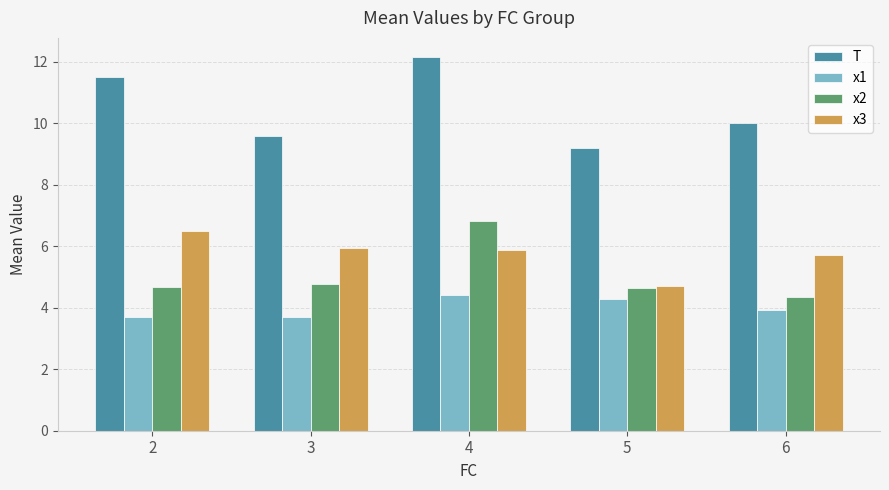

Which category has the lowest value in the x2 series?

6